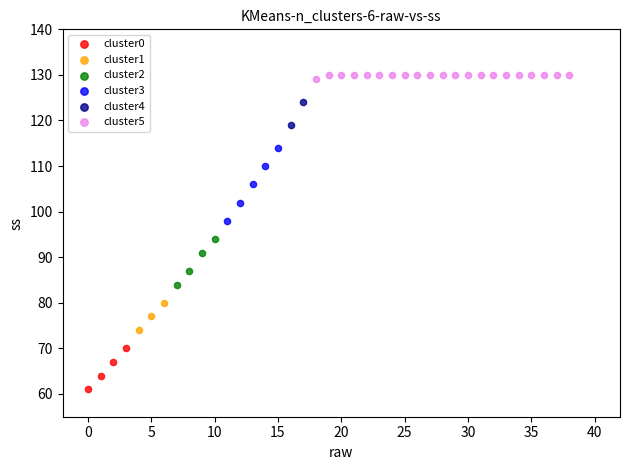

Which series reaches the minimum Y coordinate?

cluster0